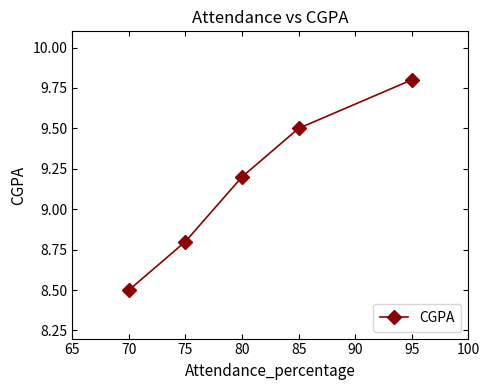

What is the value of the 5th point from the left?

9.8